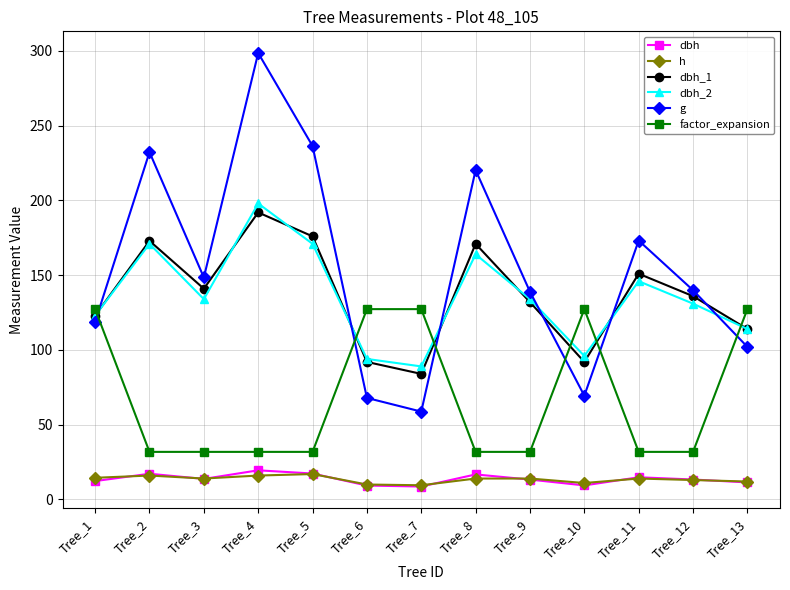

True or false: dbh has more than 2 points higher than both neighbors.

True